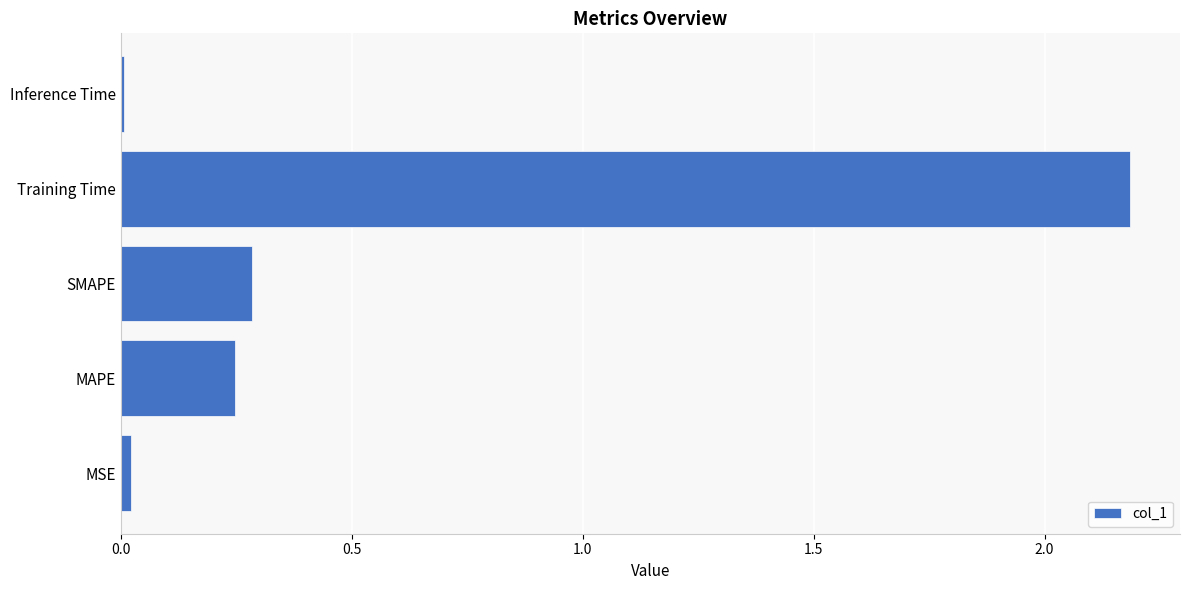

What is the sum of all values?

2.7